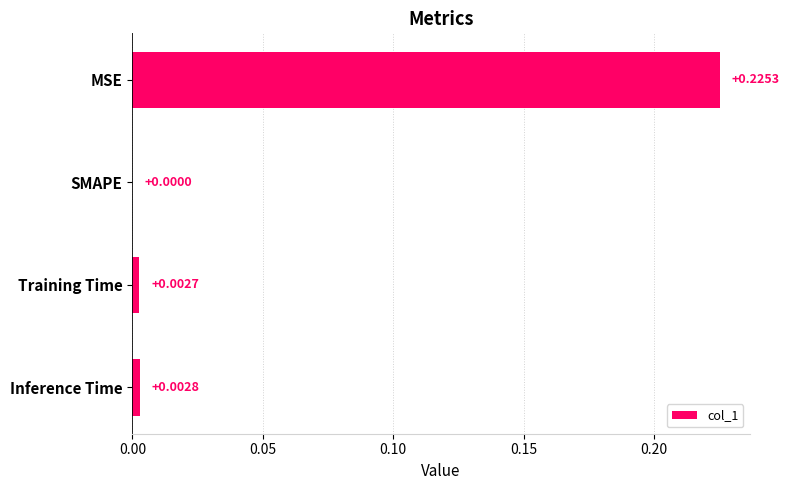

At which category does the chart reach its peak across all series?

MSE